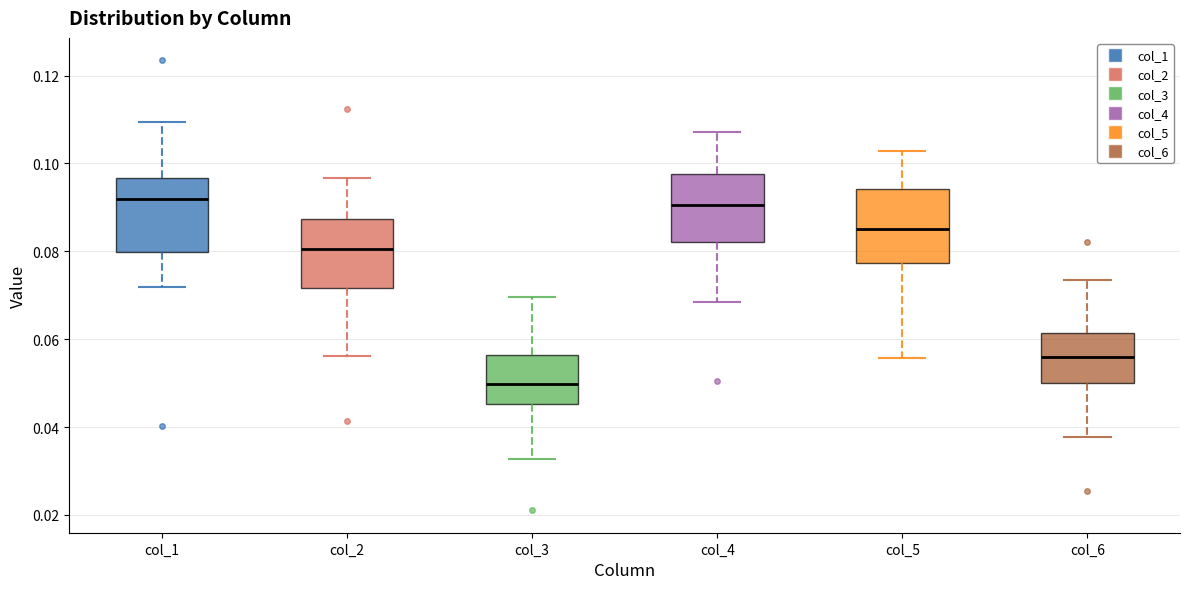

Reading left to right, transcribe this box plot: for each box, give where its median line is, the range the box spans, and where its two whiskers end, as read against the y-axis. The values are not printed on the chart, so give them approximately, as read against the axis.

col_1: median 0.092, box 0.080 to 0.096, whiskers 0.072 to 0.110
col_2: median 0.080, box 0.072 to 0.088, whiskers 0.056 to 0.096
col_3: median 0.050, box 0.046 to 0.056, whiskers 0.032 to 0.070
col_4: median 0.090, box 0.082 to 0.098, whiskers 0.068 to 0.108
col_5: median 0.086, box 0.078 to 0.094, whiskers 0.056 to 0.102
col_6: median 0.056, box 0.050 to 0.062, whiskers 0.038 to 0.074